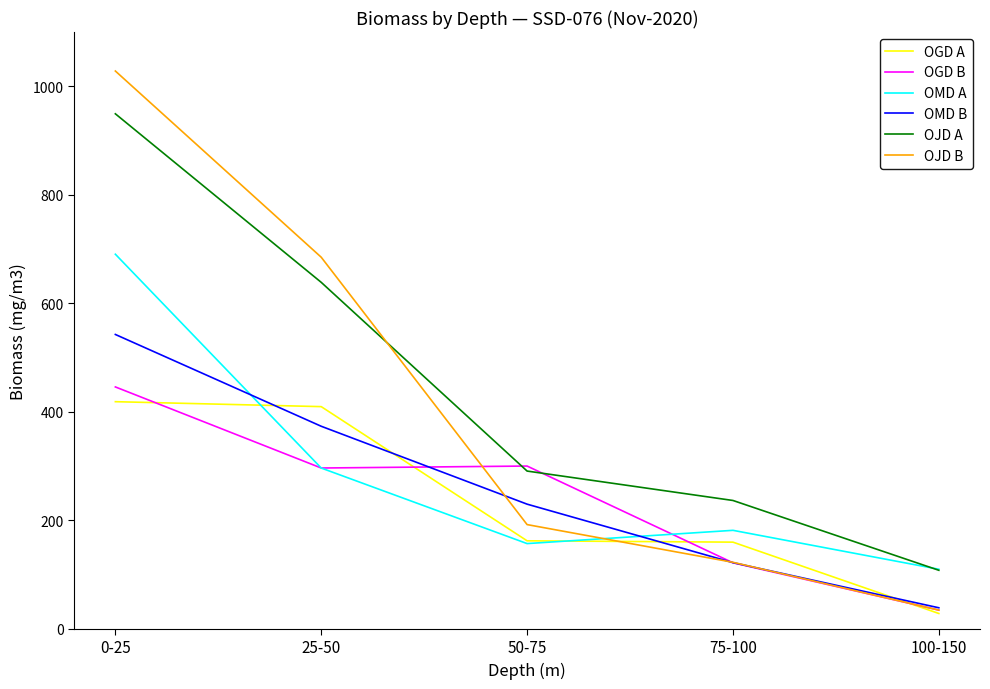

Between 50-75 and 100-150, which series saw the biggest shift?

OGD B